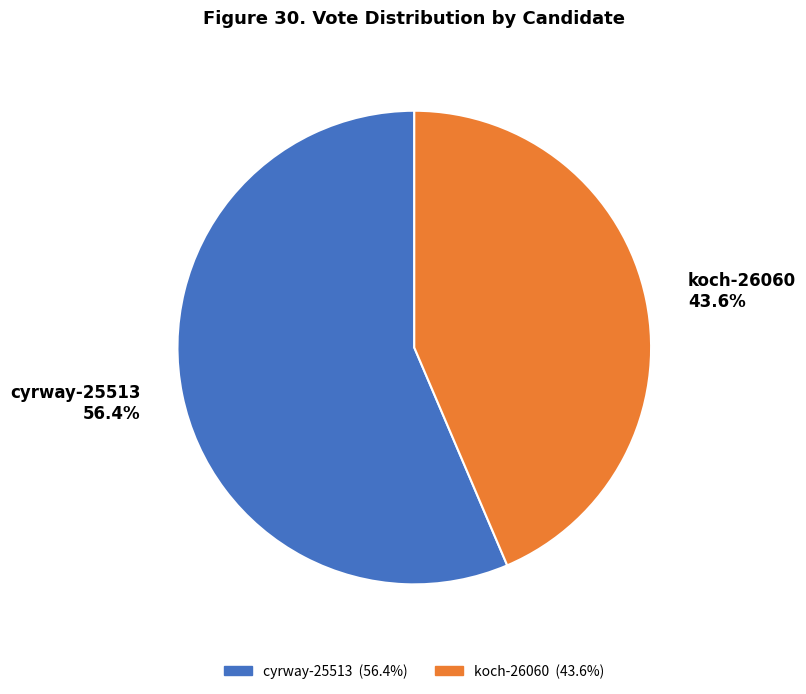

Which category has the smallest portion of the pie?

koch-26060